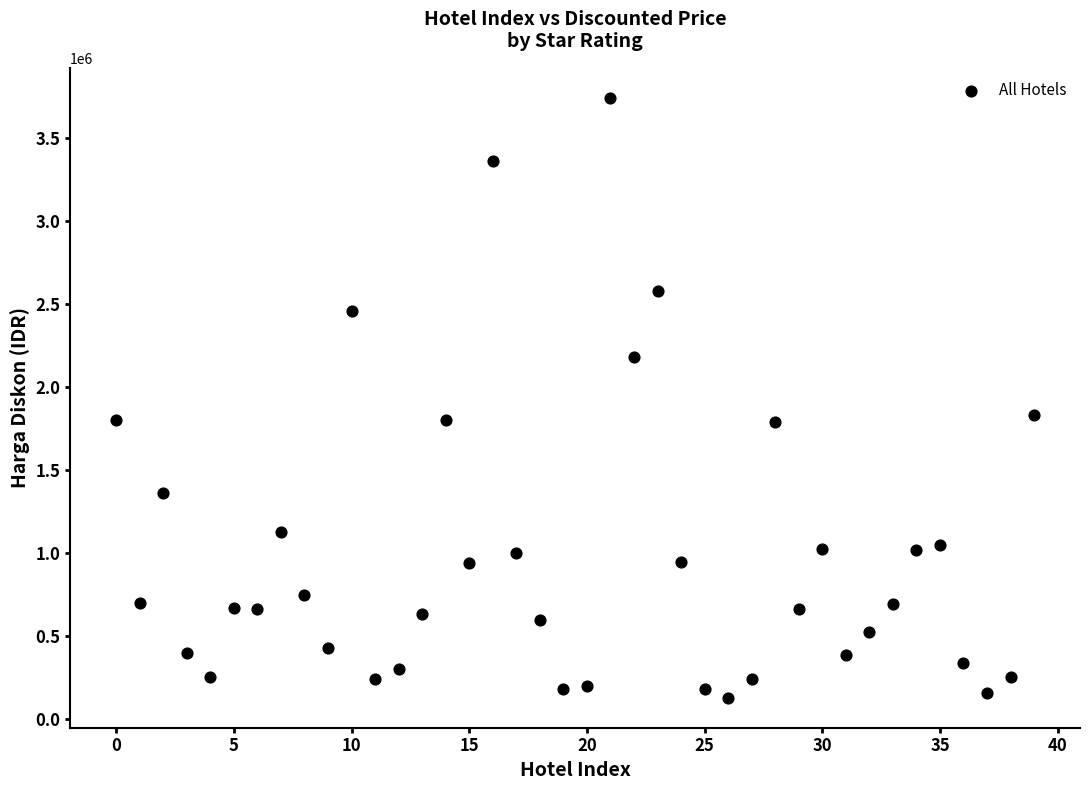

What is the range of Y values (max minus min)?

3610364